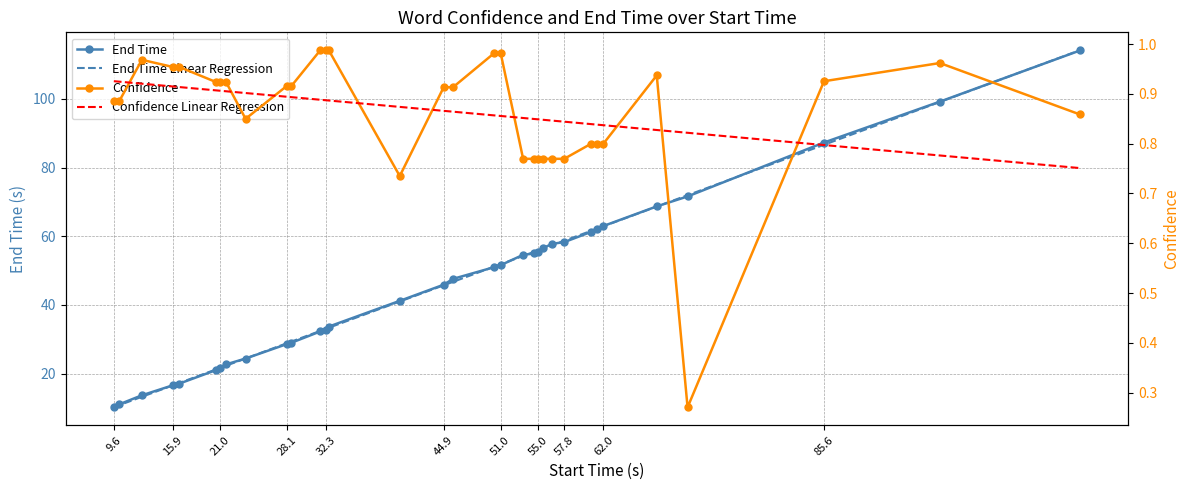

True or false: End Time and Confidence Linear Regression cross at least once.

False